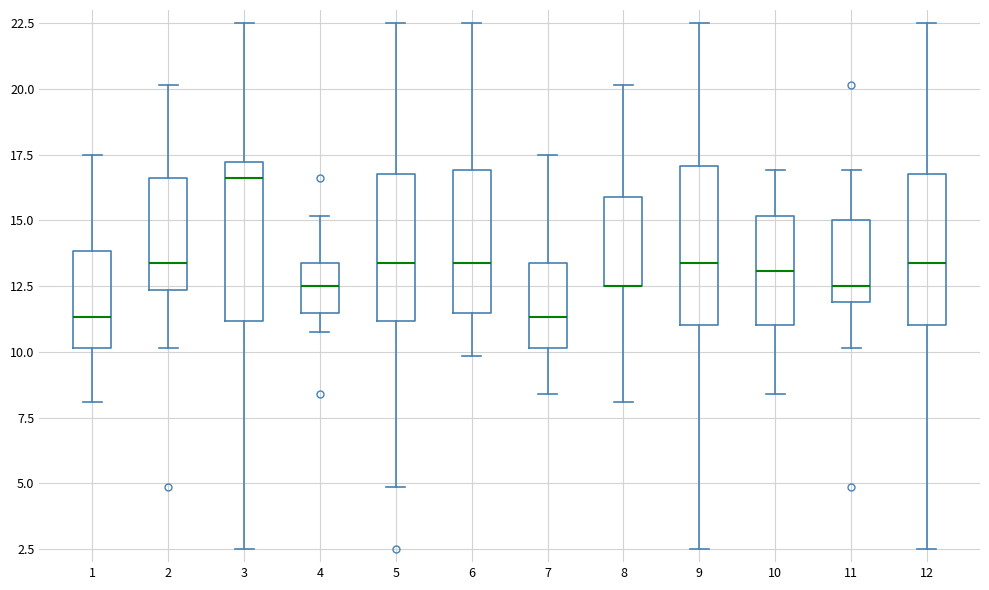

Reading left to right, transcribe this box plot: for each box, give where its median line is, the range the box spans, and where its two whiskers end, as read against the y-axis. The values are not printed on the chart, so give them approximately, as read against the axis.

1: median 11.5, box 10.0 to 14.0, whiskers 8.0 to 17.5
2: median 13.5, box 12.5 to 16.5, whiskers 10.0 to 20.0
3: median 16.5, box 11.0 to 17.0, whiskers 2.5 to 22.5
4: median 12.5, box 11.5 to 13.5, whiskers 10.5 to 15.0
5: median 13.5, box 11.0 to 17.0, whiskers 5.0 to 22.5
6: median 13.5, box 11.5 to 17.0, whiskers 10.0 to 22.5
7: median 11.5, box 10.0 to 13.5, whiskers 8.5 to 17.5
8: median 12.5 (drawn on the box's lower edge), box 12.5 to 16.0, whiskers 8.0 to 20.0
9: median 13.5, box 11.0 to 17.0, whiskers 2.5 to 22.5
10: median 13.0, box 11.0 to 15.0, whiskers 8.5 to 17.0
11: median 12.5, box 12.0 to 15.0, whiskers 10.0 to 17.0
12: median 13.5, box 11.0 to 17.0, whiskers 2.5 to 22.5